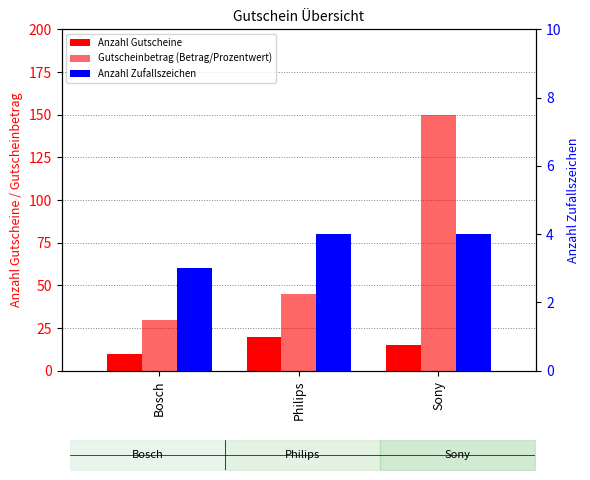

Reading right to left, what are all the values shown in this chart?

Anzahl Gutscheine: Sony=15	Philips=20	Bosch=10
Gutscheinbetrag (Betrag/Prozentwert): Sony=150	Philips=45	Bosch=30
Anzahl Zufallszeichen: Sony=4	Philips=4	Bosch=3